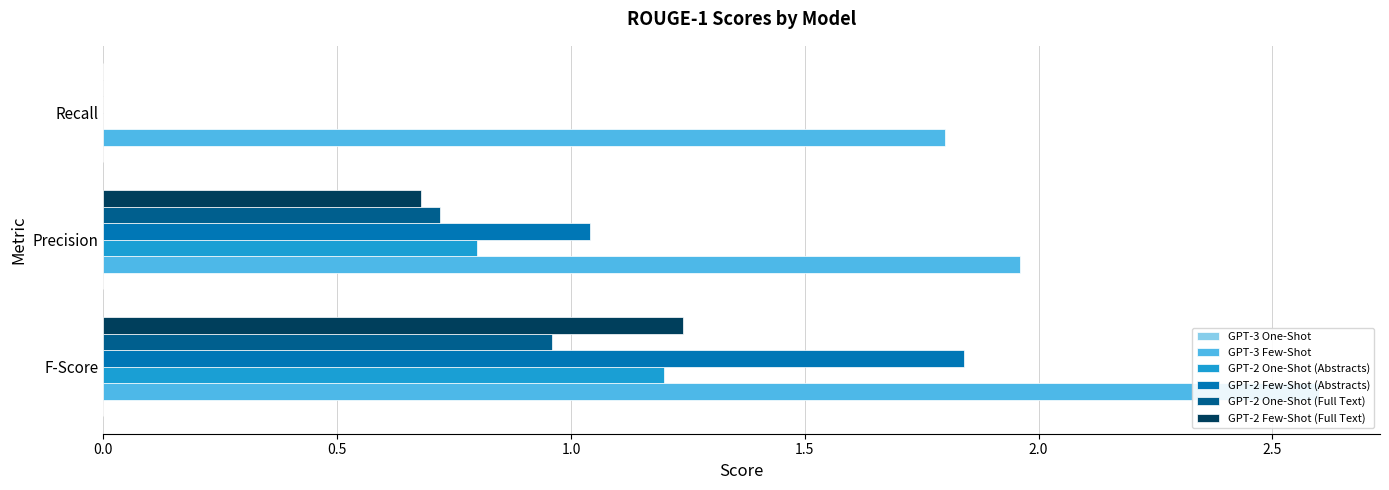

List the series in order of their peak value, lowest first.

GPT-3 One-Shot, GPT-2 One-Shot (Full Text), GPT-2 One-Shot (Abstracts), GPT-2 Few-Shot (Full Text), GPT-2 Few-Shot (Abstracts), GPT-3 Few-Shot